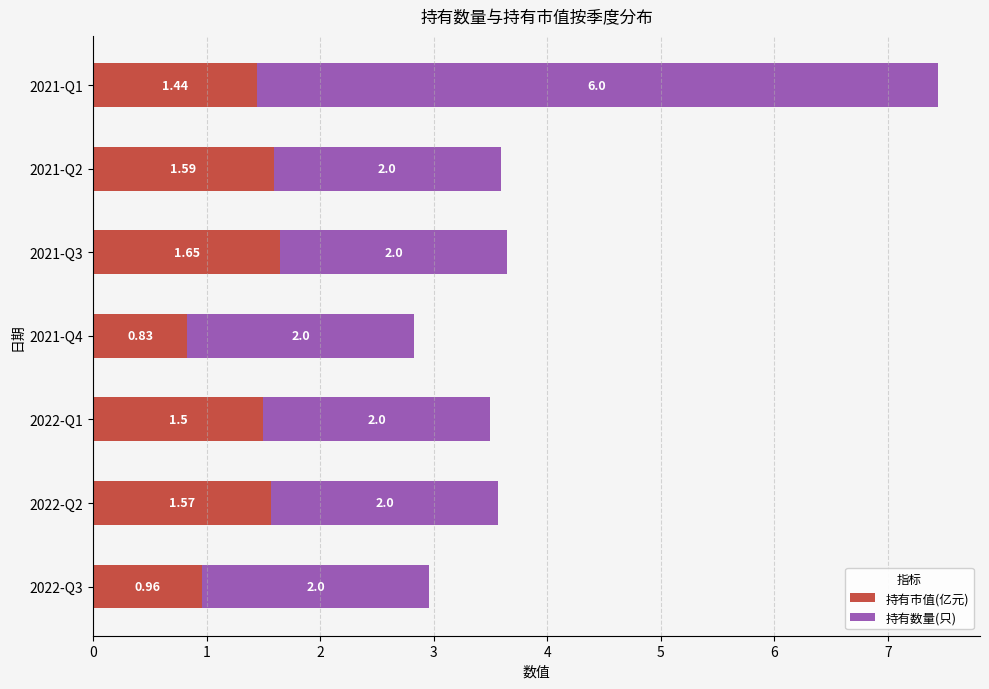

What is the sum of all 持有市值(亿元) values?

9.5